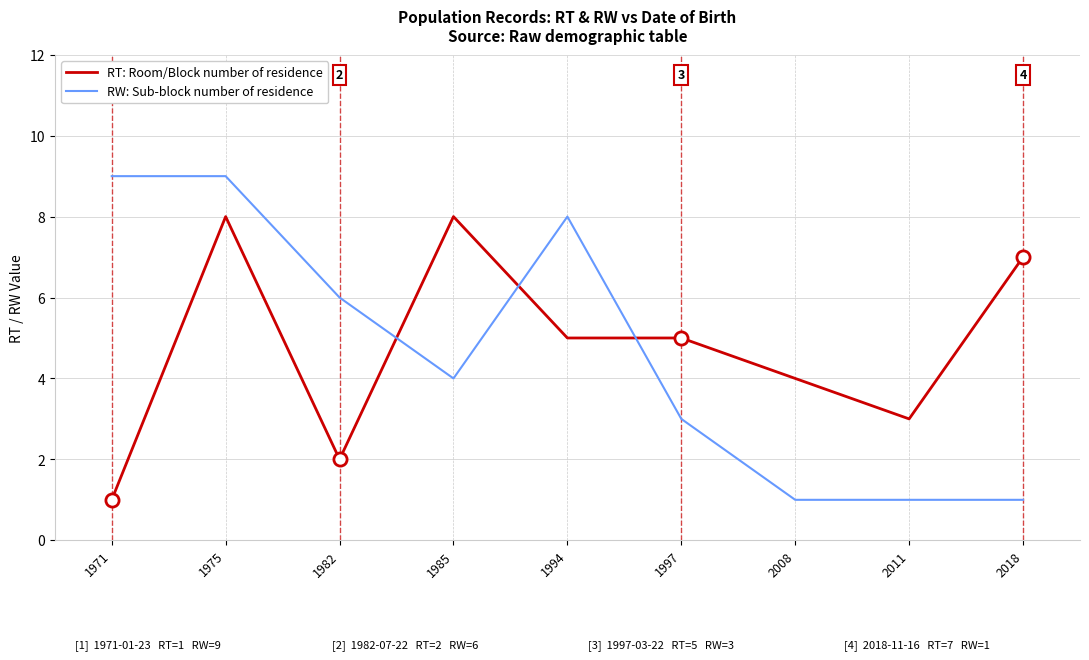

At which category is the sum across all series the highest?

1975